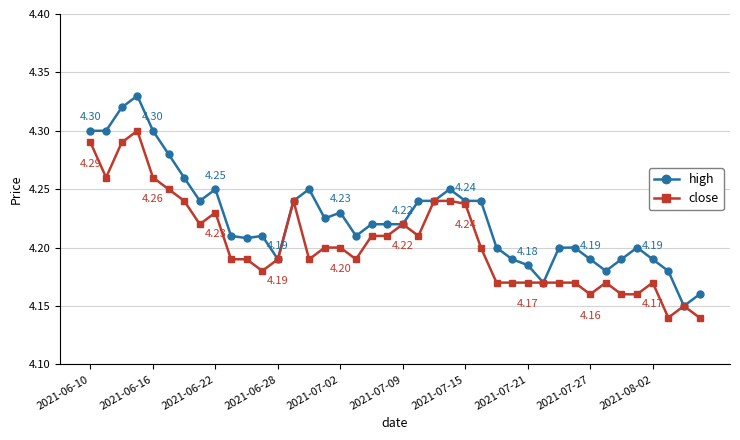

True or false: close has more than 2 interior local peaks.

True